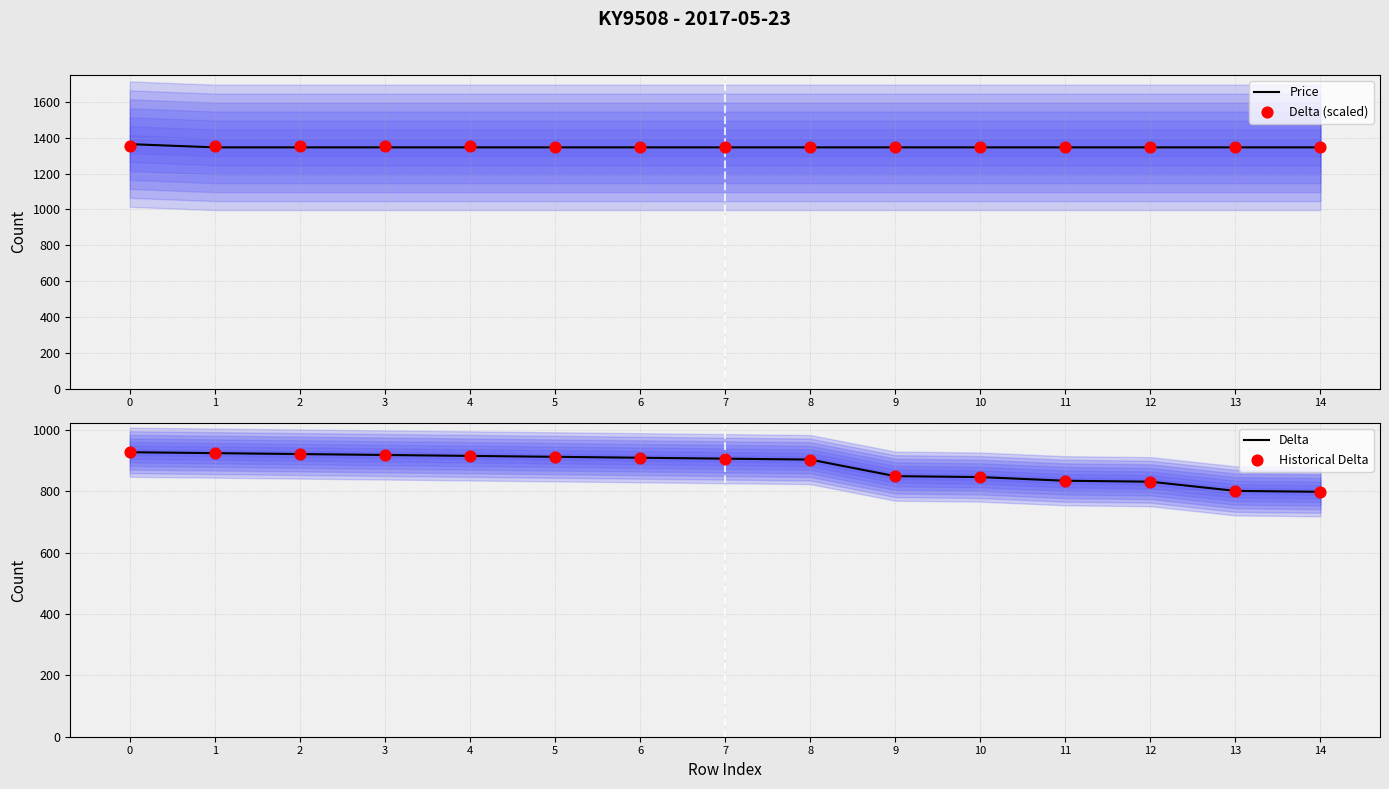

Is the value of Historical Delta at 3 greater than the value of Delta (scaled) at 5?

No